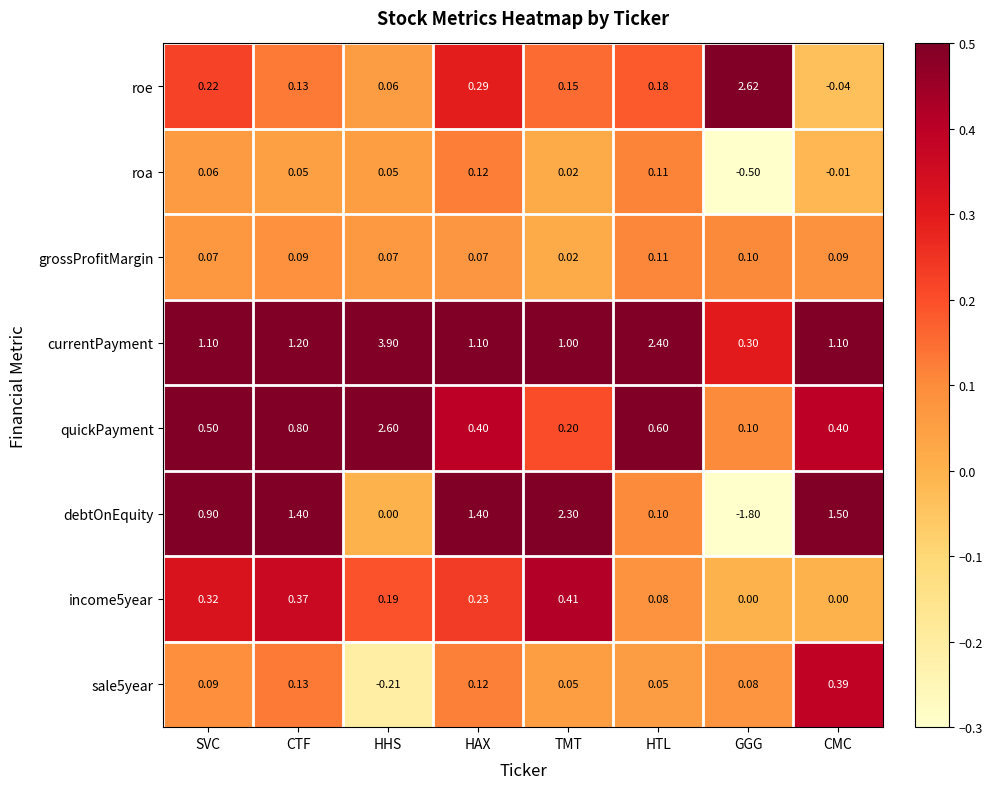

Which series has the largest total across all categories?

currentPayment